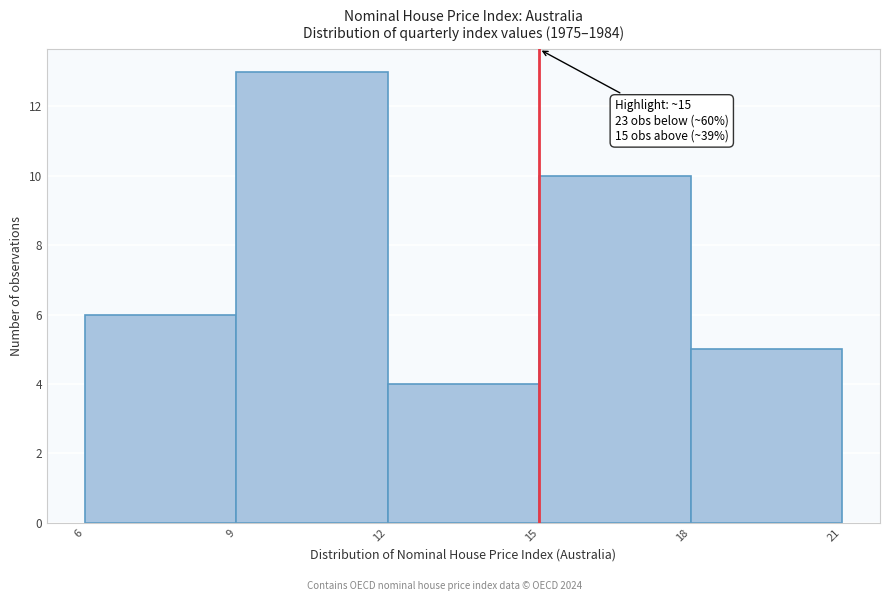

Which range on the x-axis has the tallest bar?

9 to 12